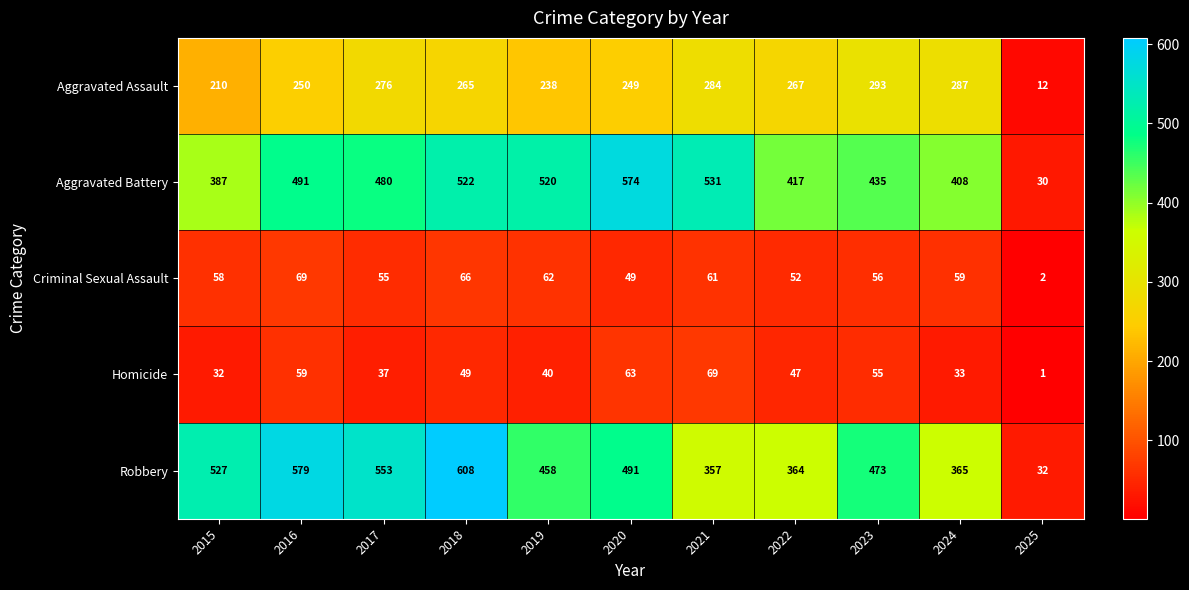

Which label corresponds to the smallest value in the chart?

2025